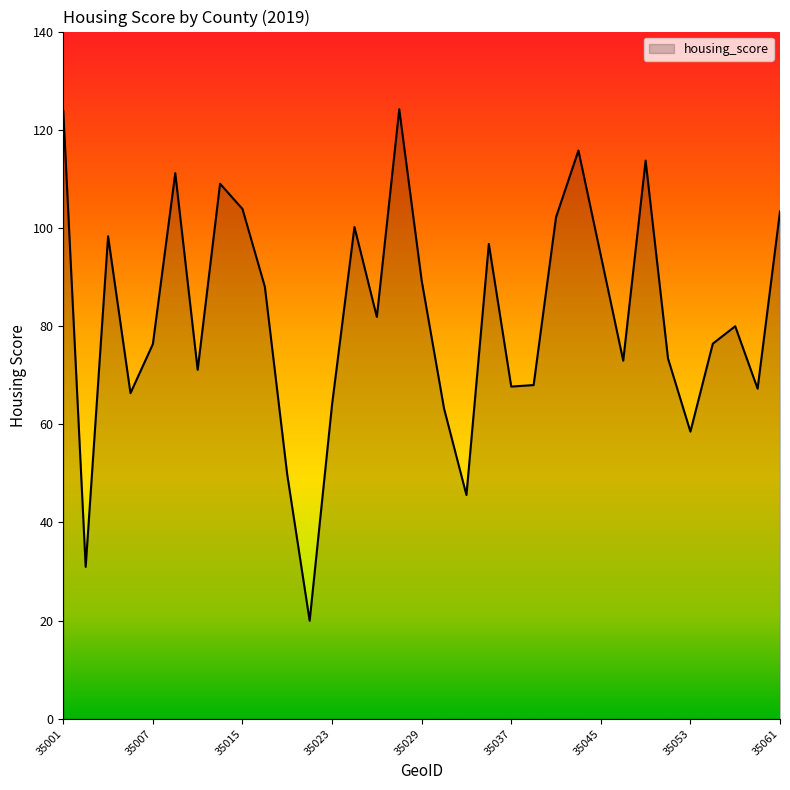

What is the minimum value shown in the chart?

20.0